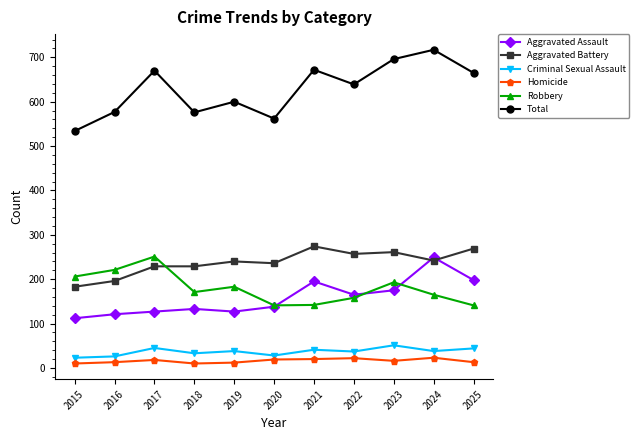

Where is the first local maximum for Total?

2017